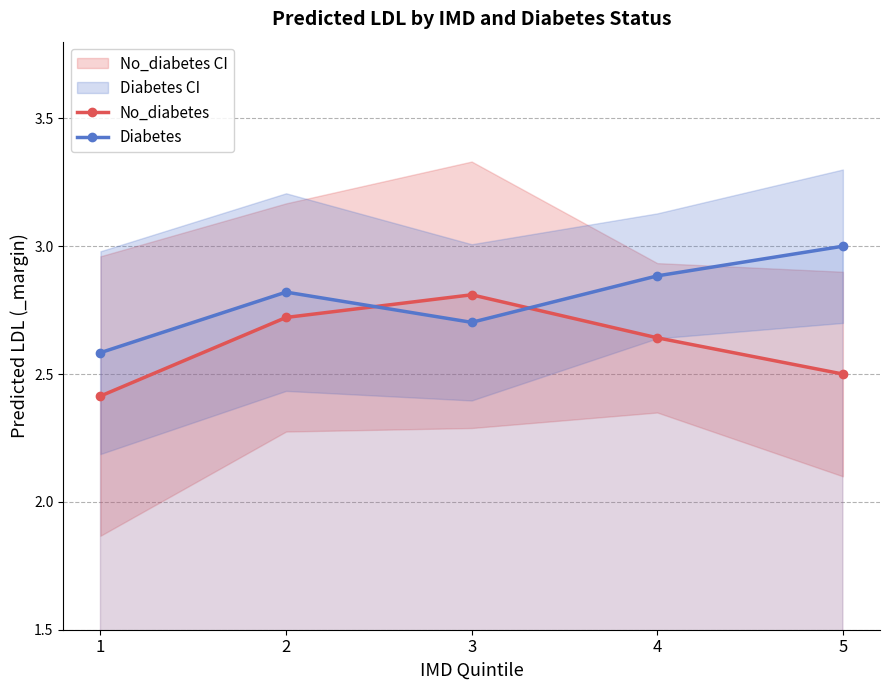

What is the sum of all Diabetes values?

14.0